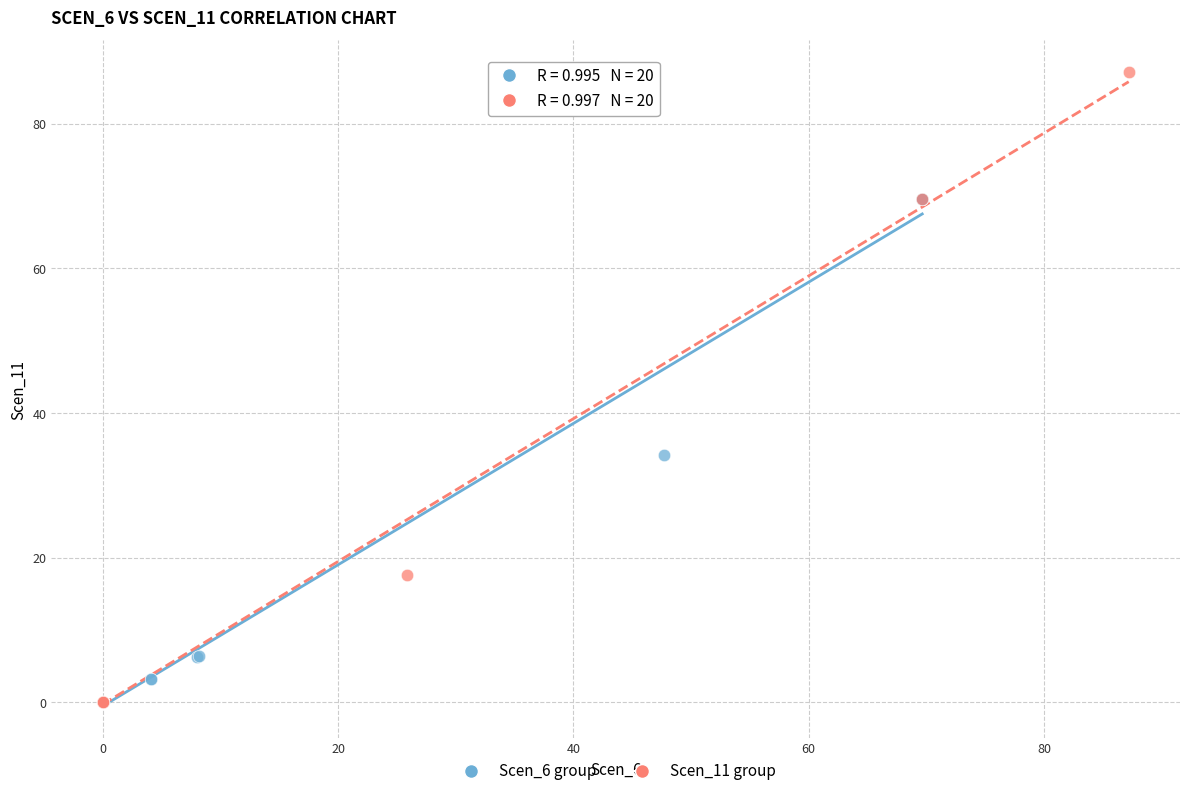

What are all the series names shown in the legend?

Scen_6 group, Scen_11 group